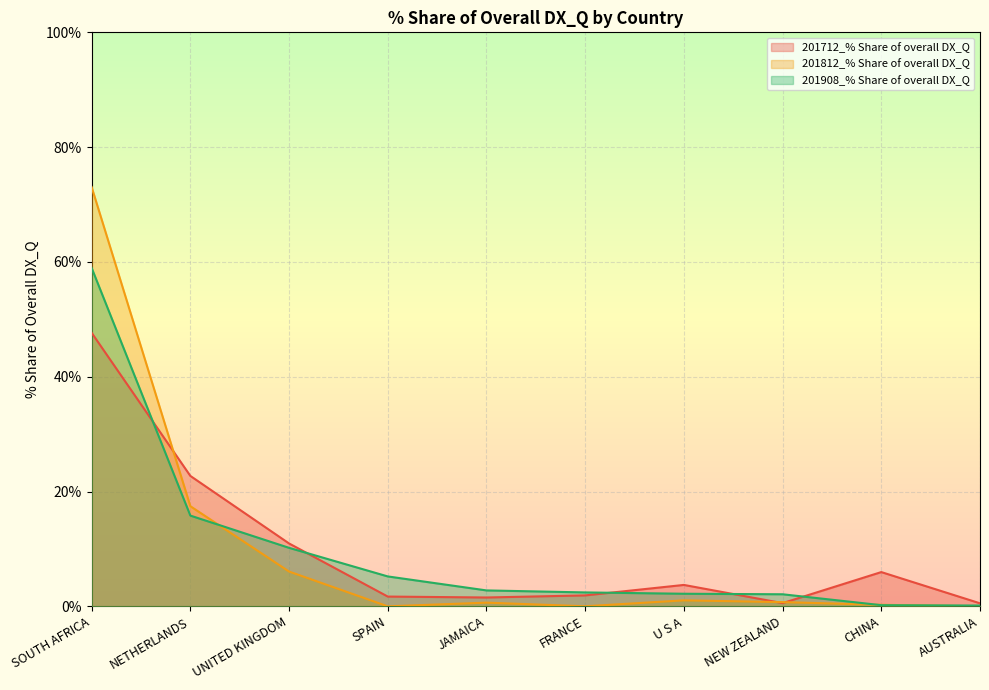

What position from the left is CHINA?

9